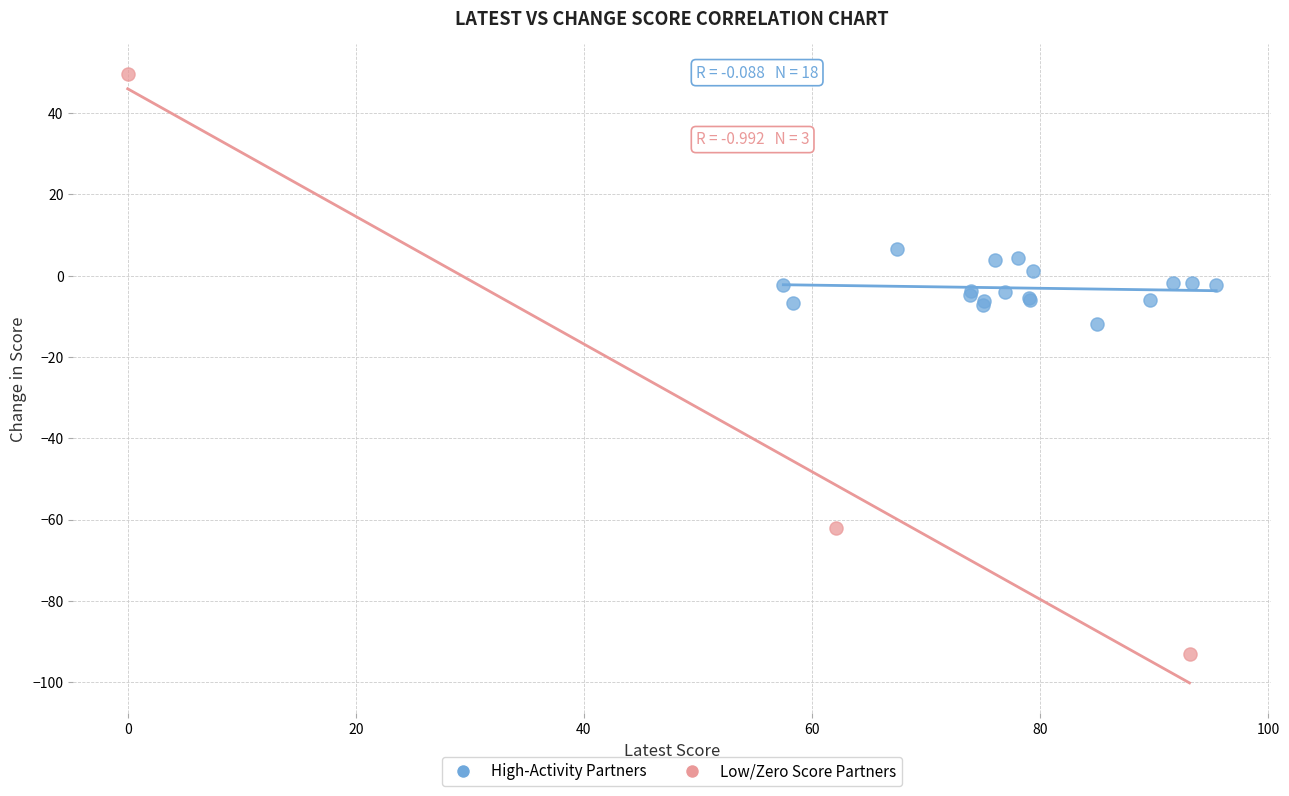

Which series reaches the minimum Y coordinate?

Low/Zero Score Partners